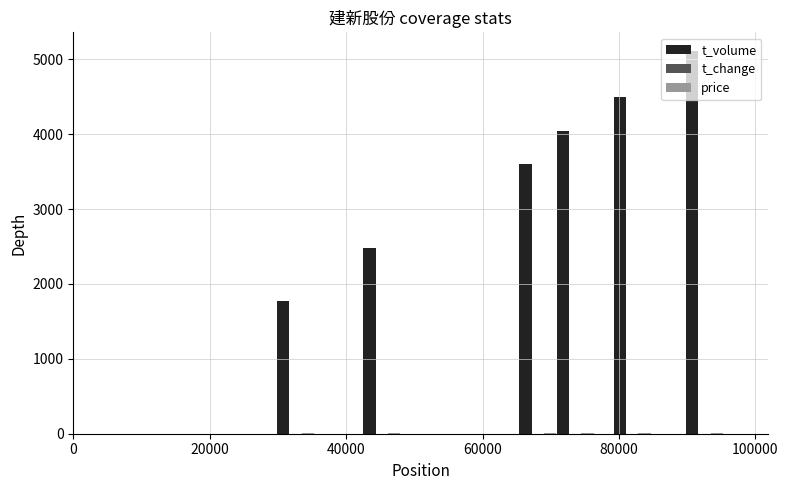

What is the maximum value shown in the chart?

5106.0